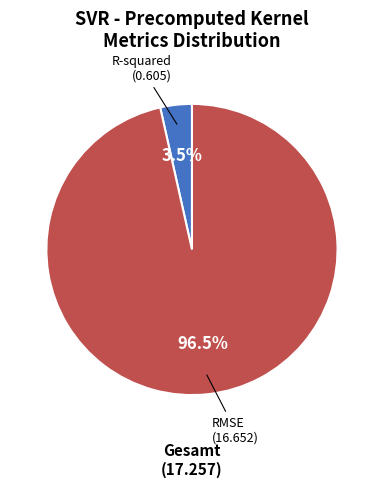

To the nearest percent, what is the difference between the R-squared and RMSE slice percentages?

93%